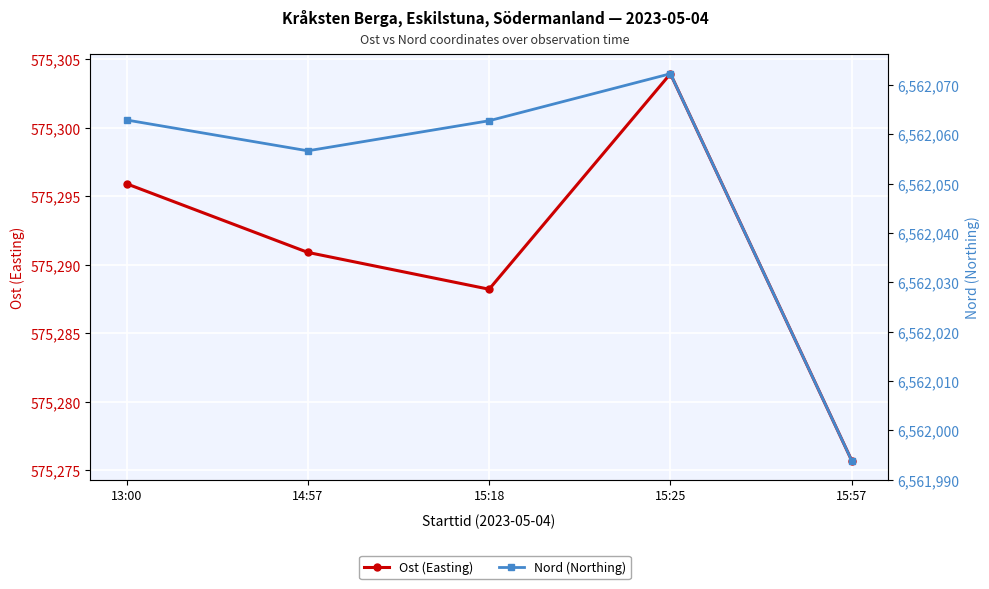

Reading left to right, extract all data points from this chart.

Ost (Easting): 13:00=575295.9	14:57=575290.9	15:18=575288.2	15:25=575303.9	15:57=575275.7
Nord (Northing): 13:00=6562062.9	14:57=6562056.7	15:18=6562062.8	15:25=6562072.3	15:57=6561993.9